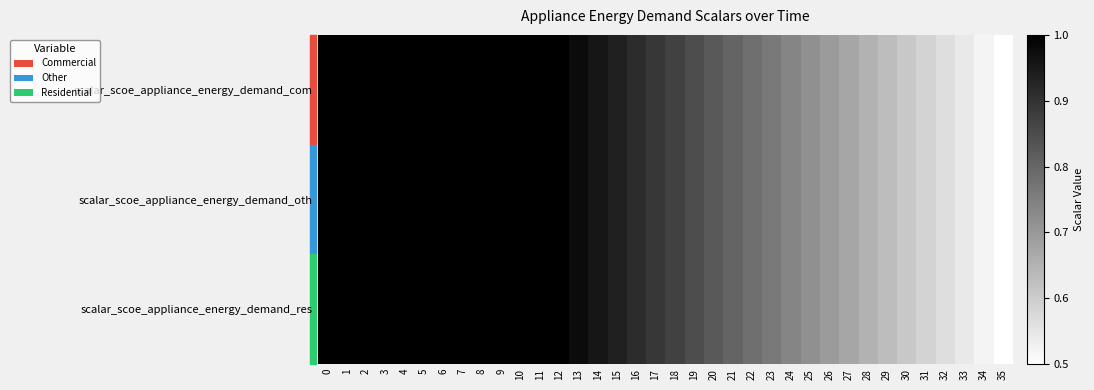

Reading left to right, extract all data points from this chart.

scalar_scoe_appliance_energy_demand_com: 0=1.0	1=1.0	2=1.0	3=1.0	4=1.0	5=1.0	6=1.0	7=1.0	8=1.0	9=1.0	10=1.0	11=1.0	12=1.0	13=1.0	14=1.0	15=0.9	16=0.9	17=0.9	18=0.9	19=0.8	20=0.8	21=0.8	22=0.8	23=0.8	24=0.7	25=0.7	26=0.7	27=0.7	28=0.7	29=0.6	30=0.6	31=0.6	32=0.6	33=0.5	34=0.5	35=0.5
scalar_scoe_appliance_energy_demand_oth: 0=1.0	1=1.0	2=1.0	3=1.0	4=1.0	5=1.0	6=1.0	7=1.0	8=1.0	9=1.0	10=1.0	11=1.0	12=1.0	13=1.0	14=1.0	15=0.9	16=0.9	17=0.9	18=0.9	19=0.8	20=0.8	21=0.8	22=0.8	23=0.8	24=0.7	25=0.7	26=0.7	27=0.7	28=0.7	29=0.6	30=0.6	31=0.6	32=0.6	33=0.5	34=0.5	35=0.5
scalar_scoe_appliance_energy_demand_res: 0=1.0	1=1.0	2=1.0	3=1.0	4=1.0	5=1.0	6=1.0	7=1.0	8=1.0	9=1.0	10=1.0	11=1.0	12=1.0	13=1.0	14=1.0	15=0.9	16=0.9	17=0.9	18=0.9	19=0.8	20=0.8	21=0.8	22=0.8	23=0.8	24=0.7	25=0.7	26=0.7	27=0.7	28=0.7	29=0.6	30=0.6	31=0.6	32=0.6	33=0.5	34=0.5	35=0.5